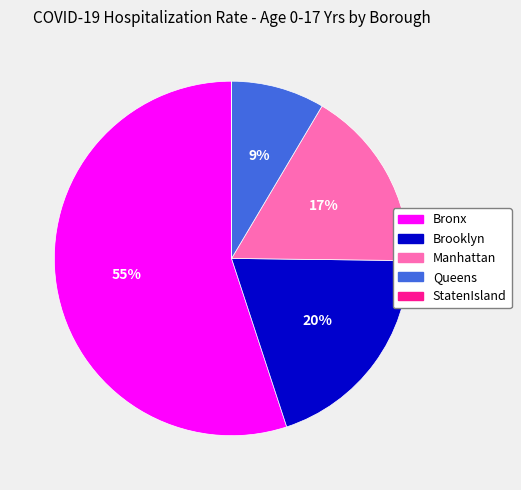

Is there any slice that represents more than half of the pie?

Yes